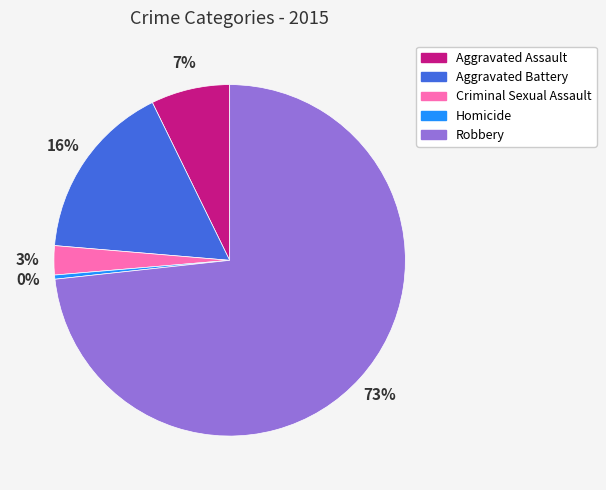

What is the majority slice?

Robbery